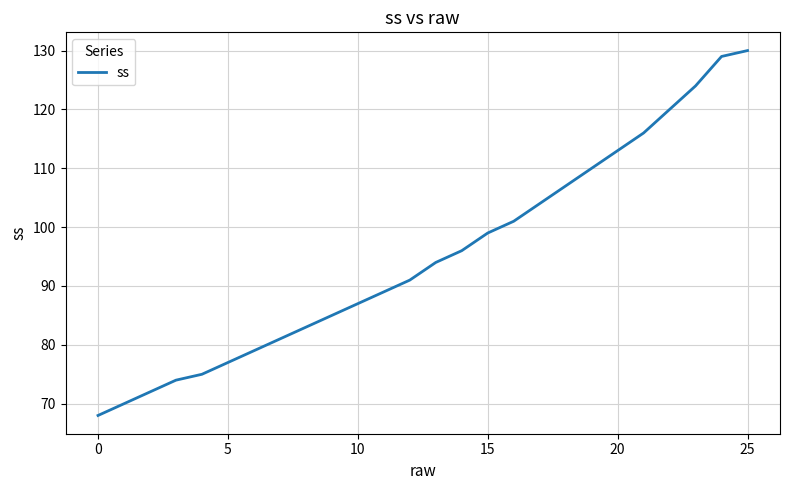

What is the average value?

95